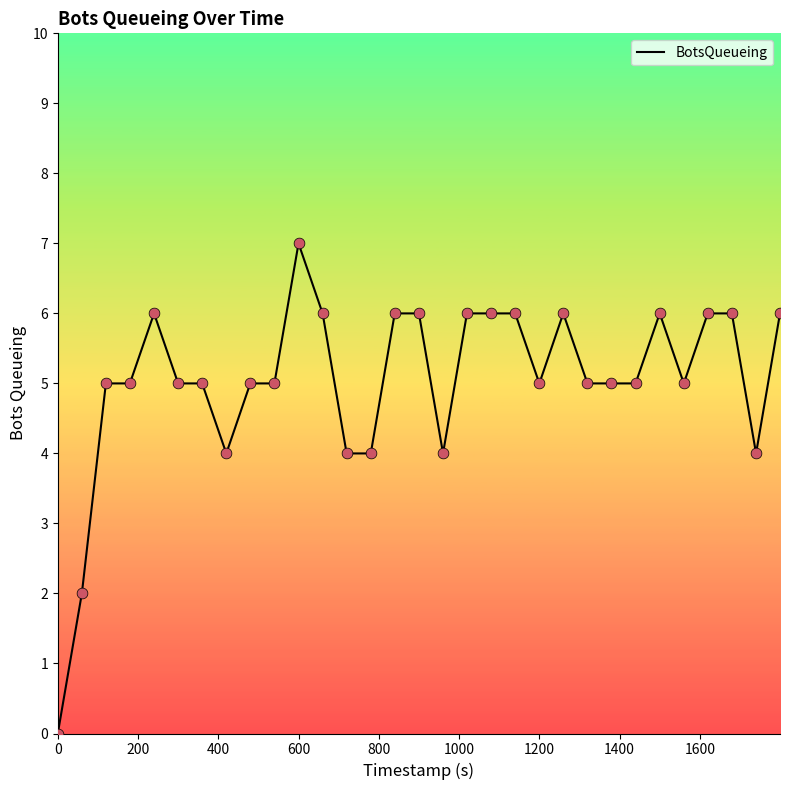

What is the greatest value displayed?

7